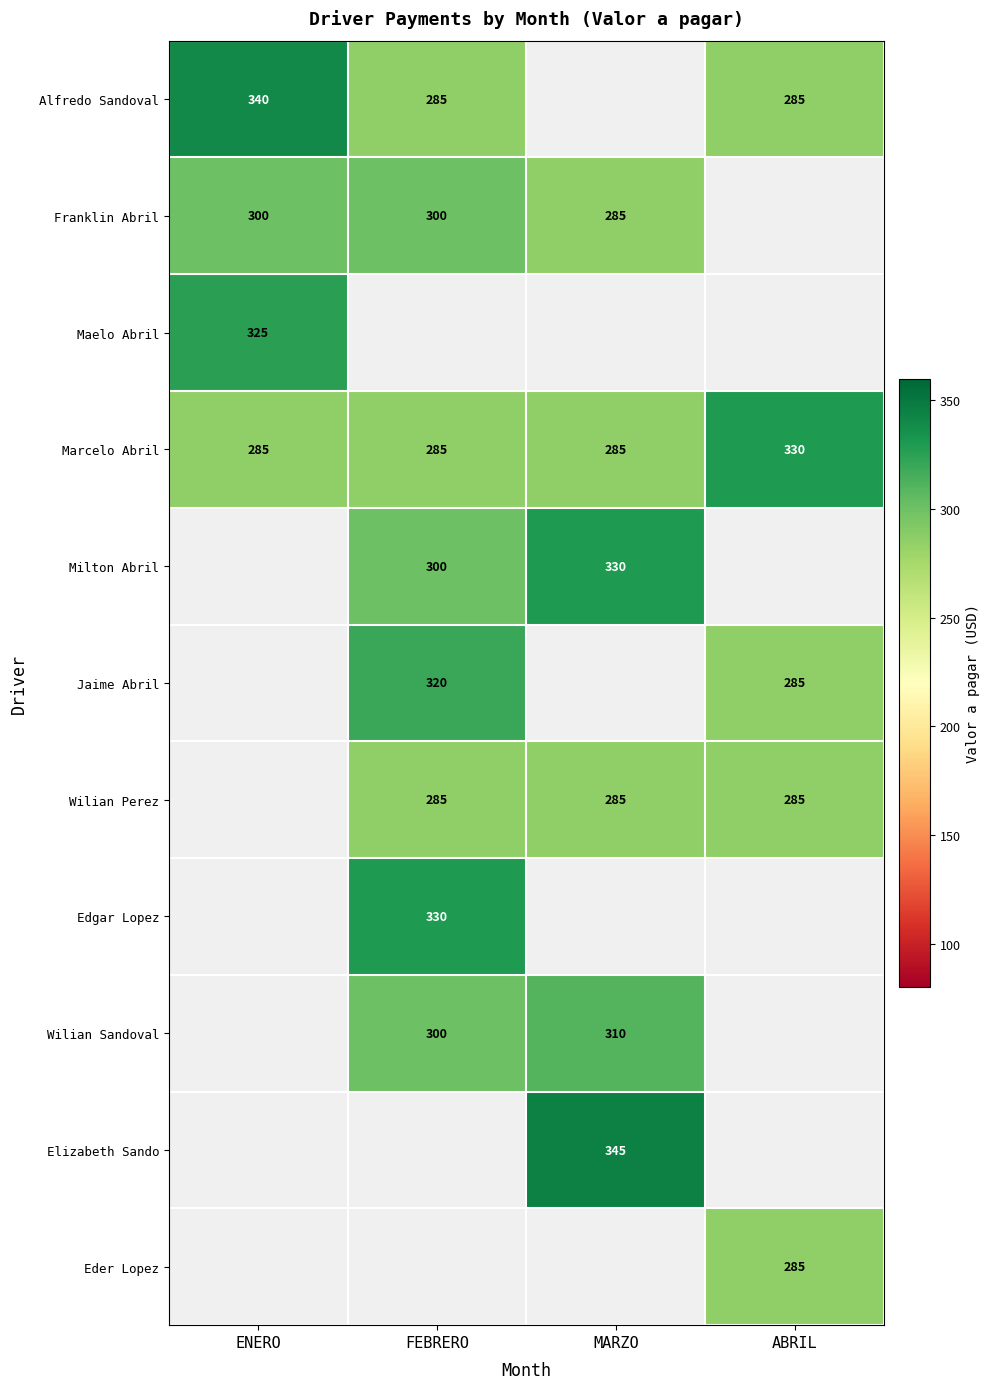

What is the sum of the Alfredo Sandoval values at FEBRERO and ABRIL?

570